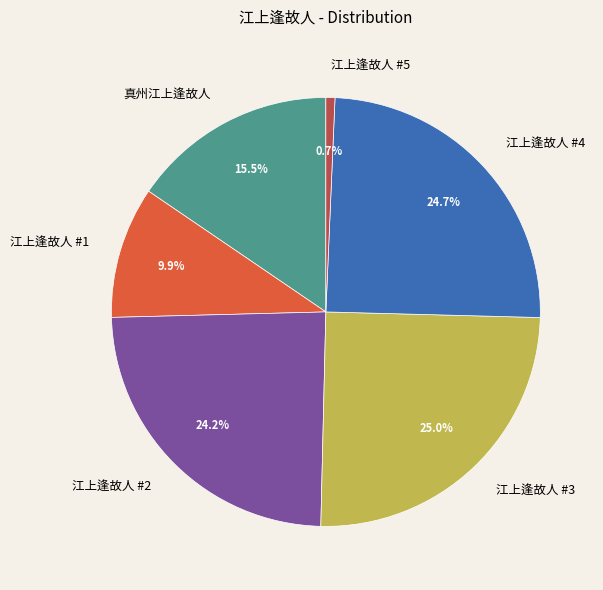

What is the ratio of the value at 江上逢故人 #1 to the value at 江上逢故人 #2?

0.4